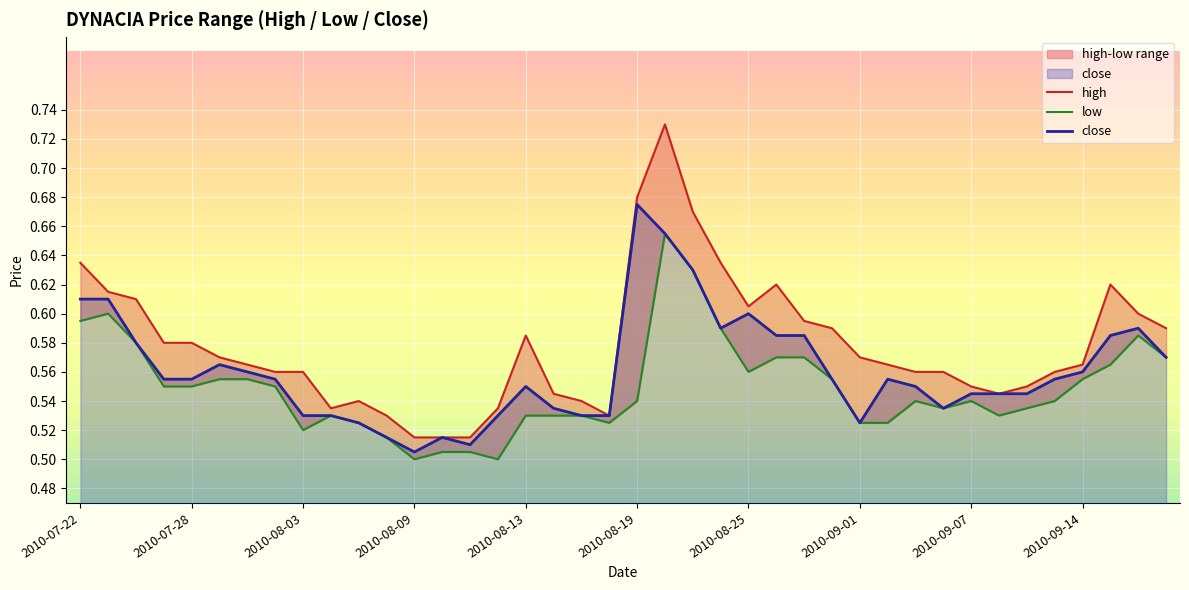

At which label does close reach its peak?

2010-08-19